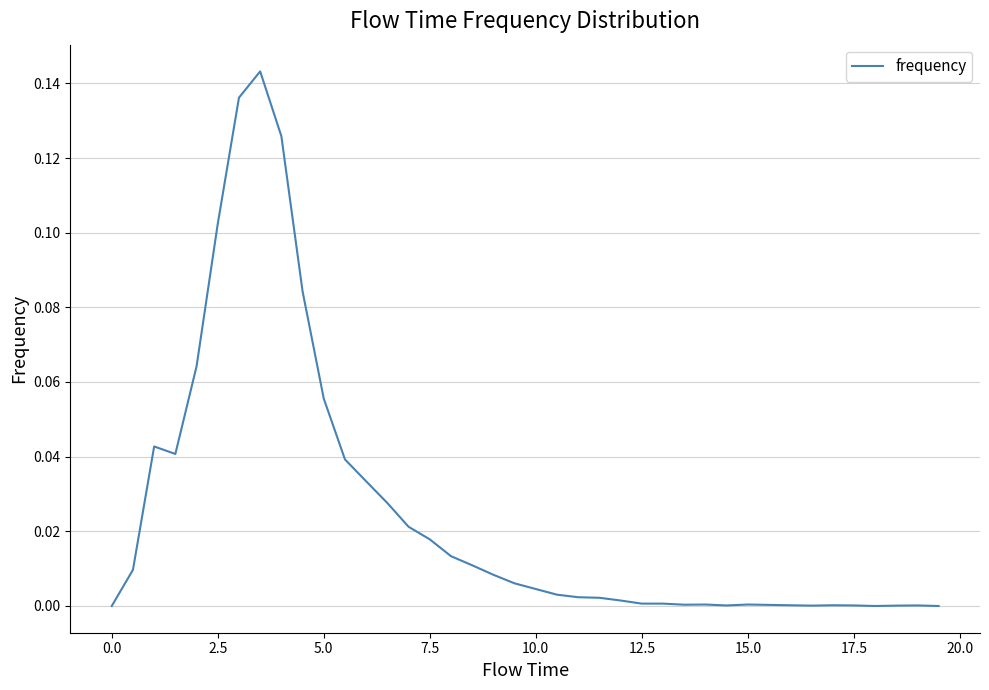

What is the greatest value displayed?

0.1